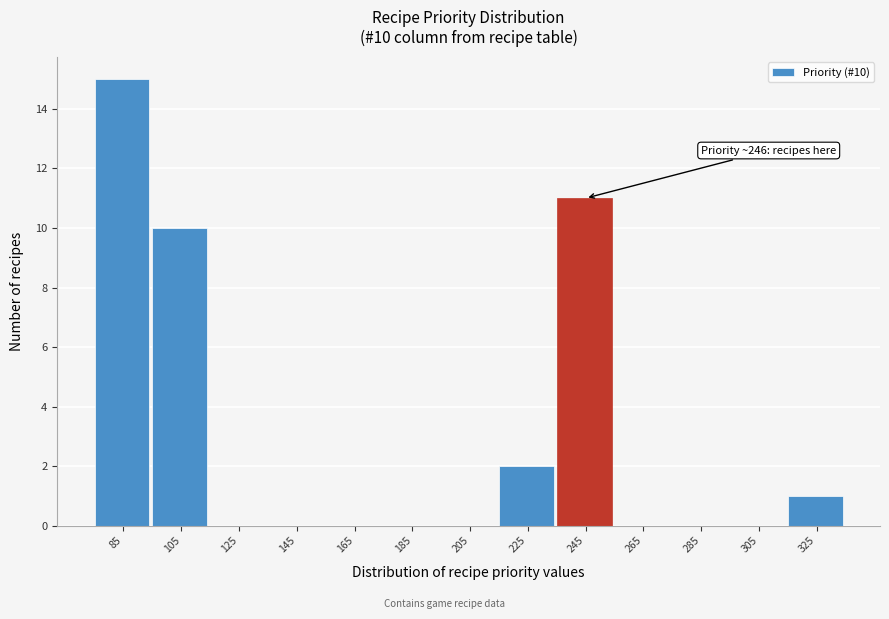

Reading left to right, extract all data points from this chart.

85=15	105=10	125=0	145=0	165=0	185=0	205=0	225=2	245=11	265=0	285=0	305=0	325=1